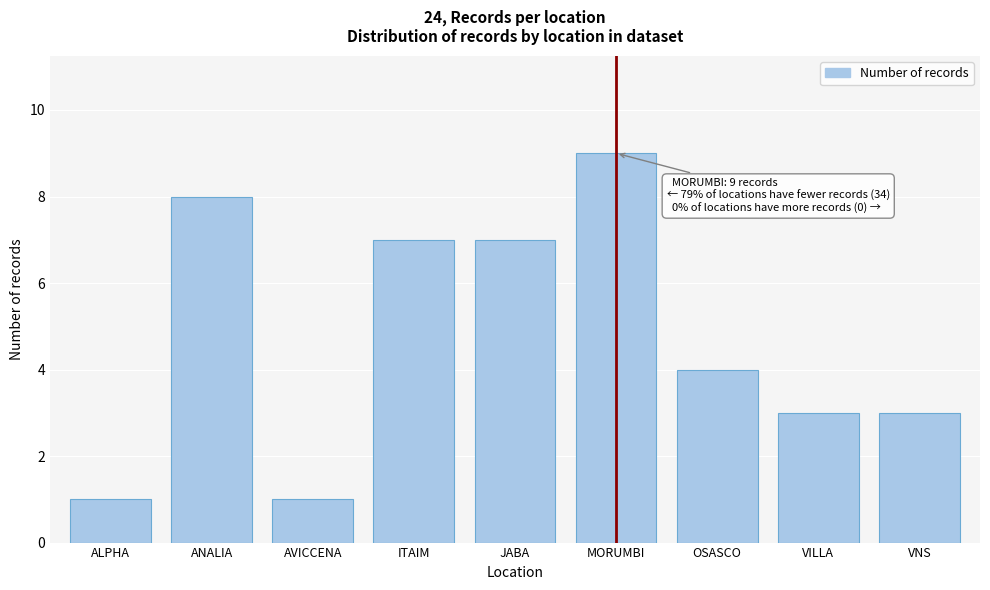

Reading right to left, extract all data points from this chart.

3	3	4	9	7	7	1	8	1